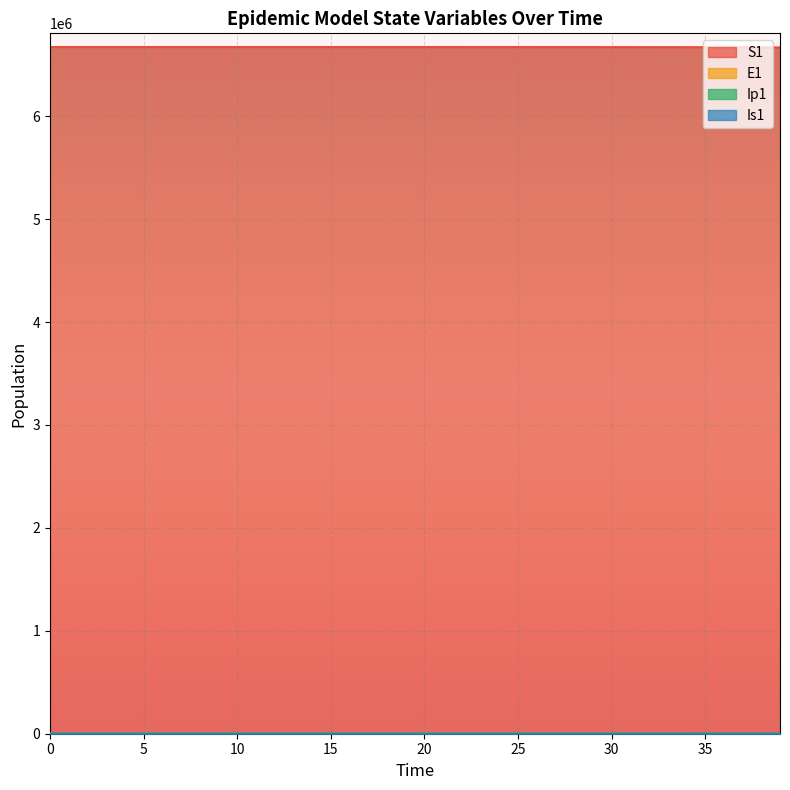

Does the chart display data point markers on the line(s)?

No